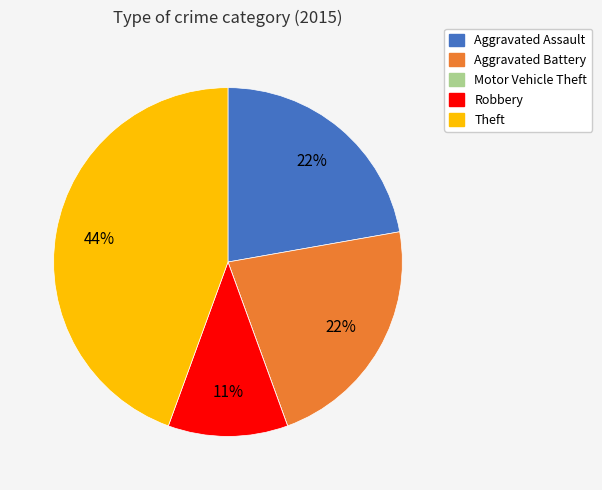

Is Theft the majority of the pie?

No